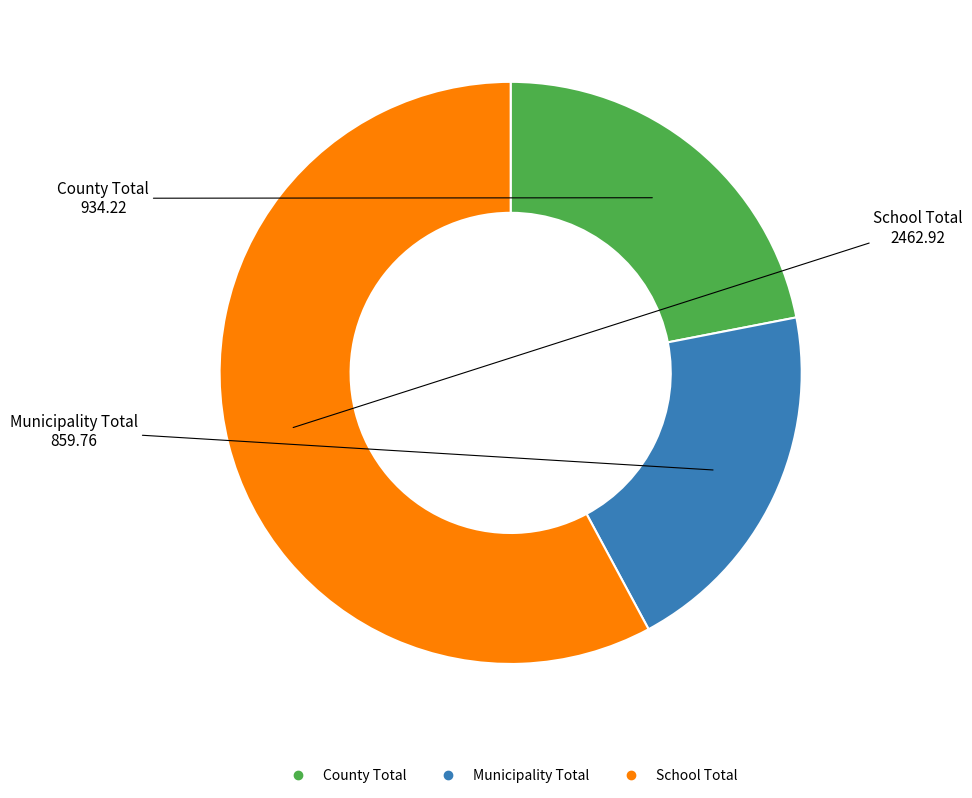

True or false: County Total accounts for 9% of the total.

False